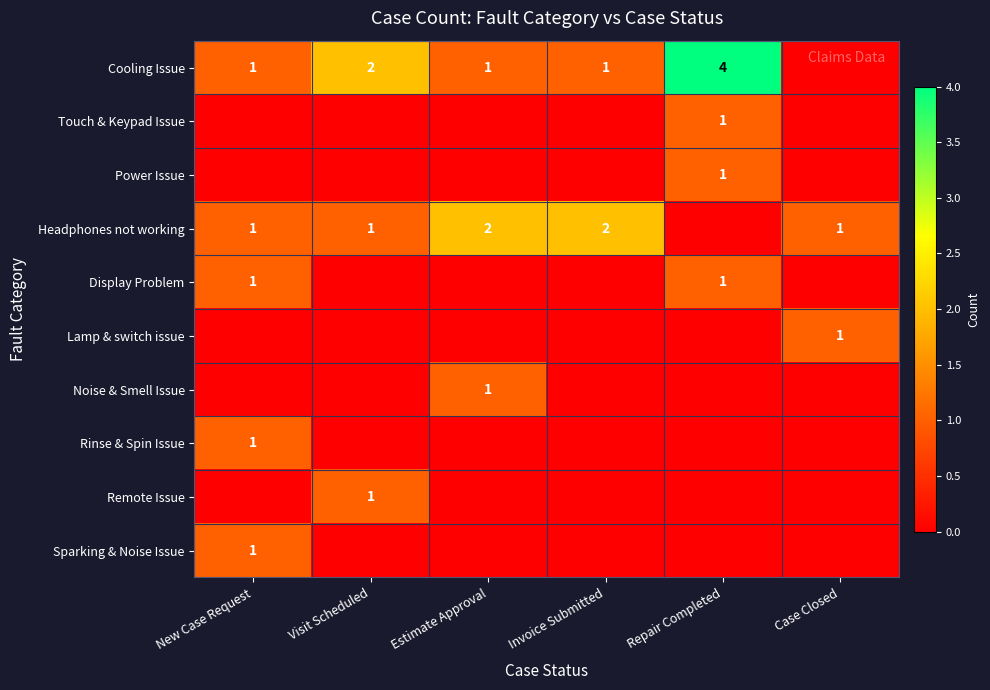

True or false: Headphones not working has a value of 1 at Case Closed.

True